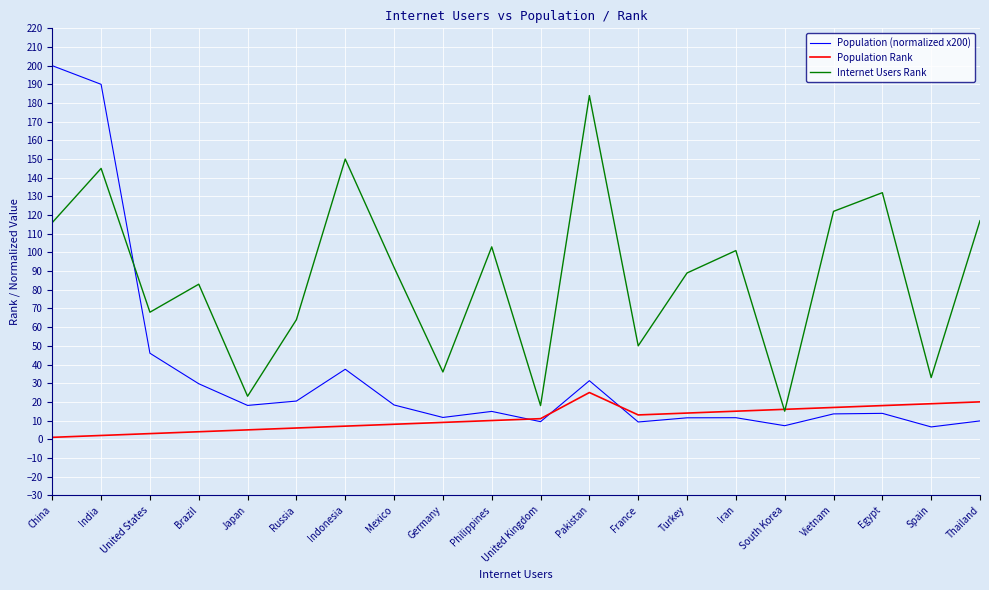

List the series in order of their peak value, lowest first.

Population Rank, Internet Users Rank, Population (normalized x200)